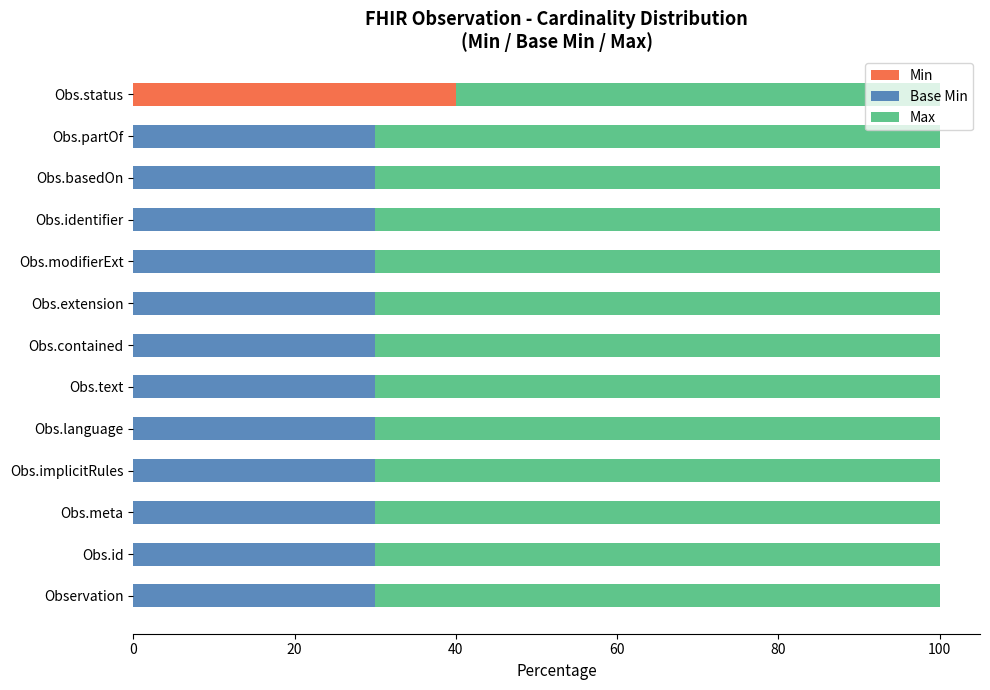

What is the maximum value for Min?

40